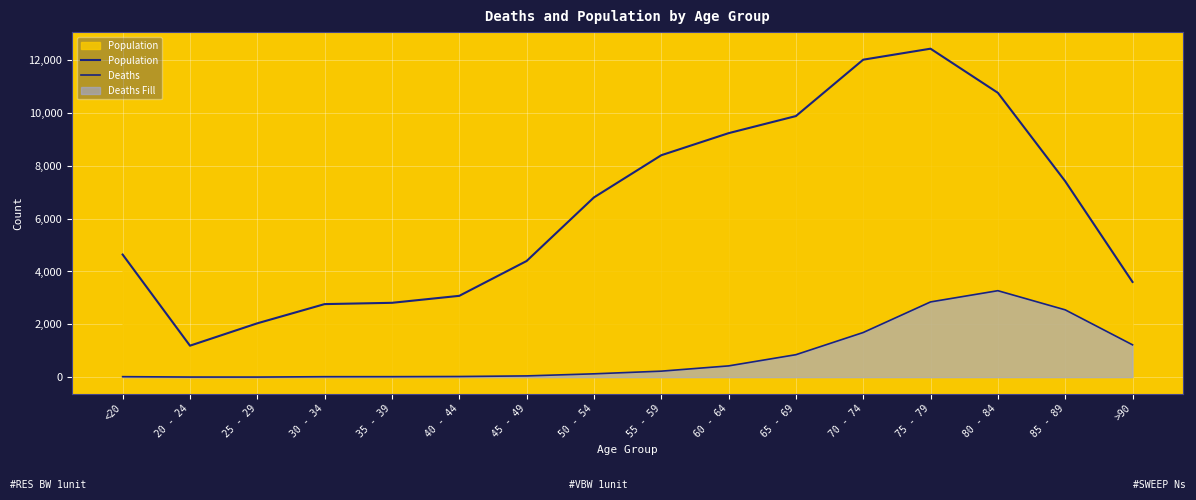

At 45 - 49, list the series in order from largest to smallest.

Population, Deaths